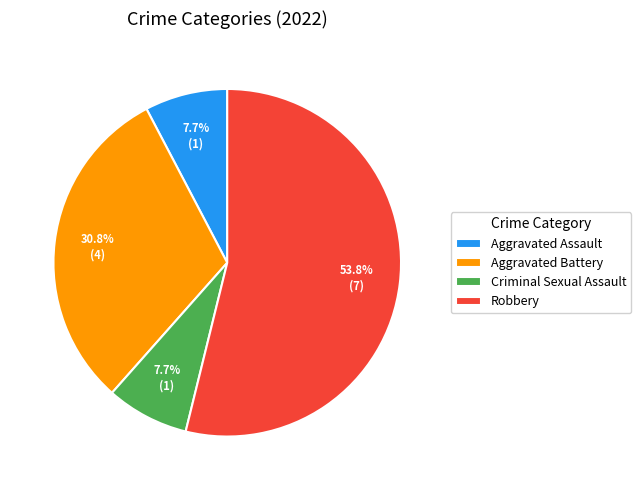

Is it true that Aggravated Battery is 31% of the pie?

True